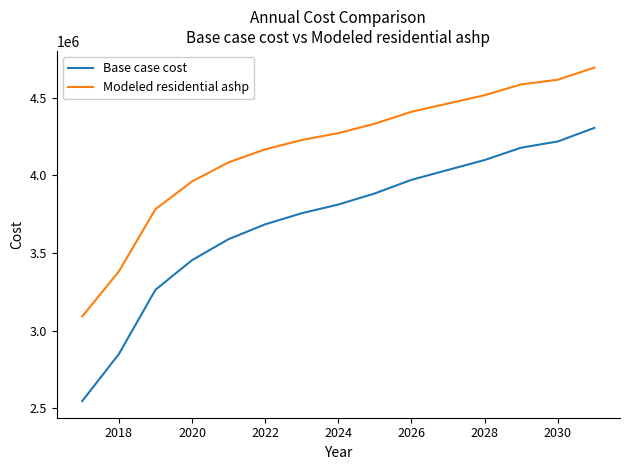

List the series in order of their peak value, lowest first.

Base case cost, Modeled residential ashp